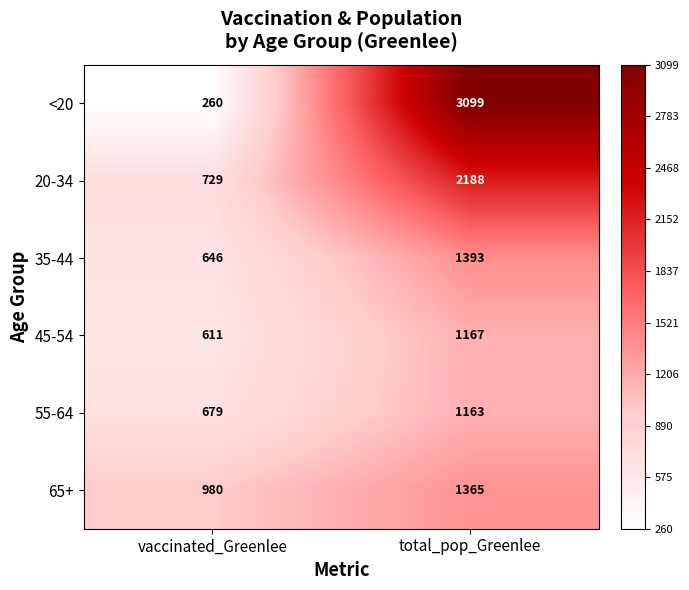

What is the difference between the highest and lowest values at vaccinated_Greenlee?

720